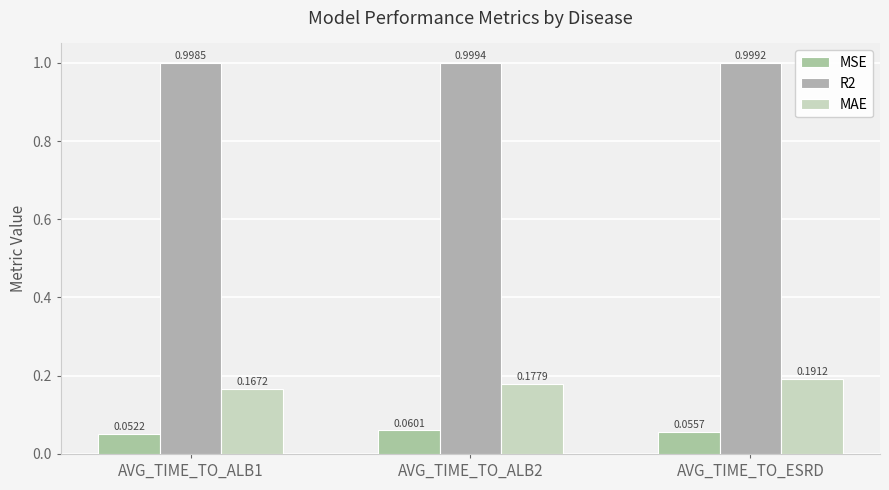

Where is MAE nearest to the value 0?

AVG_TIME_TO_ALB1